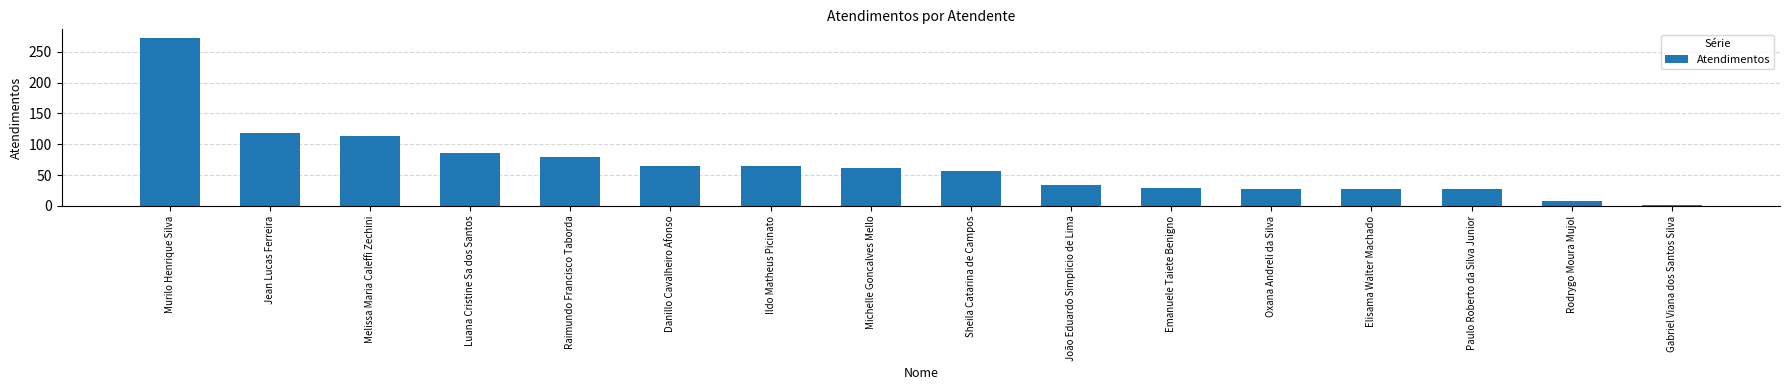

What is the ratio of the value at Raimundo Francisco Taborda to the value at Melissa Maria Caleffi Zechini?

0.7